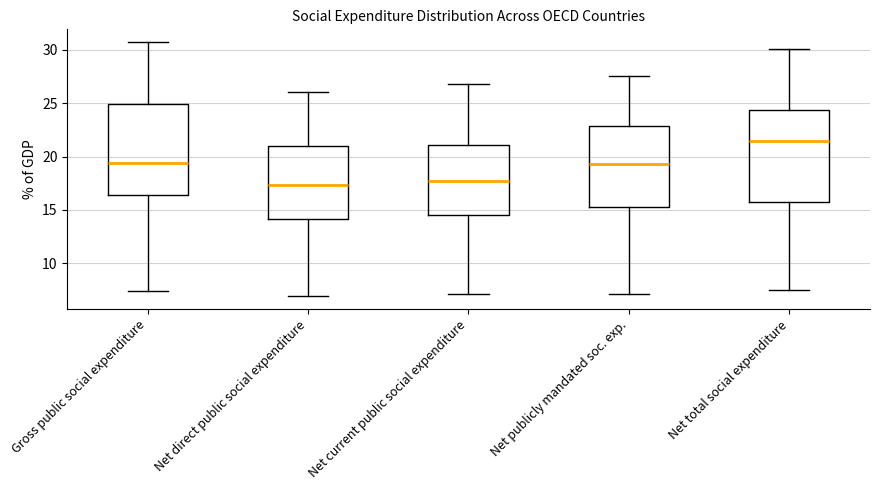

Reading left to right, read every box against the y-axis: the position of its median line, the range the box covers, and the ends of its whiskers. The values are not printed on the chart, so give them approximately, as read against the axis.

Gross public social expenditure: median 19.5, box 16.5 to 25.0, whiskers 7.5 to 30.5
Net direct public social expenditure: median 17.5, box 14.0 to 21.0, whiskers 7.0 to 26.0
Net current public social expenditure: median 17.5, box 14.5 to 21.0, whiskers 7.0 to 27.0
Net publicly mandated soc. exp.: median 19.5, box 15.5 to 23.0, whiskers 7.0 to 27.5
Net total social expenditure: median 21.5, box 15.5 to 24.5, whiskers 7.5 to 30.0